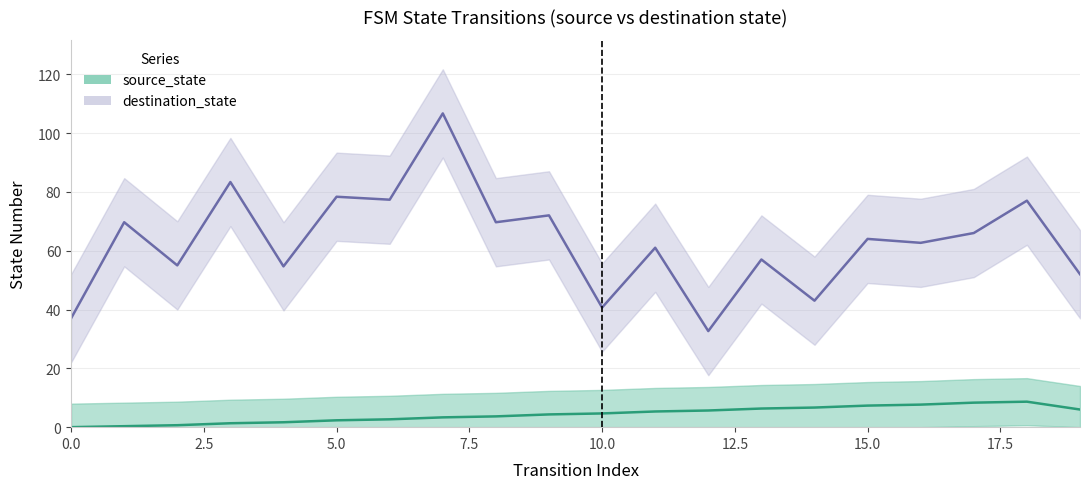

True or false: source_state and destination_state cross at least once.

False